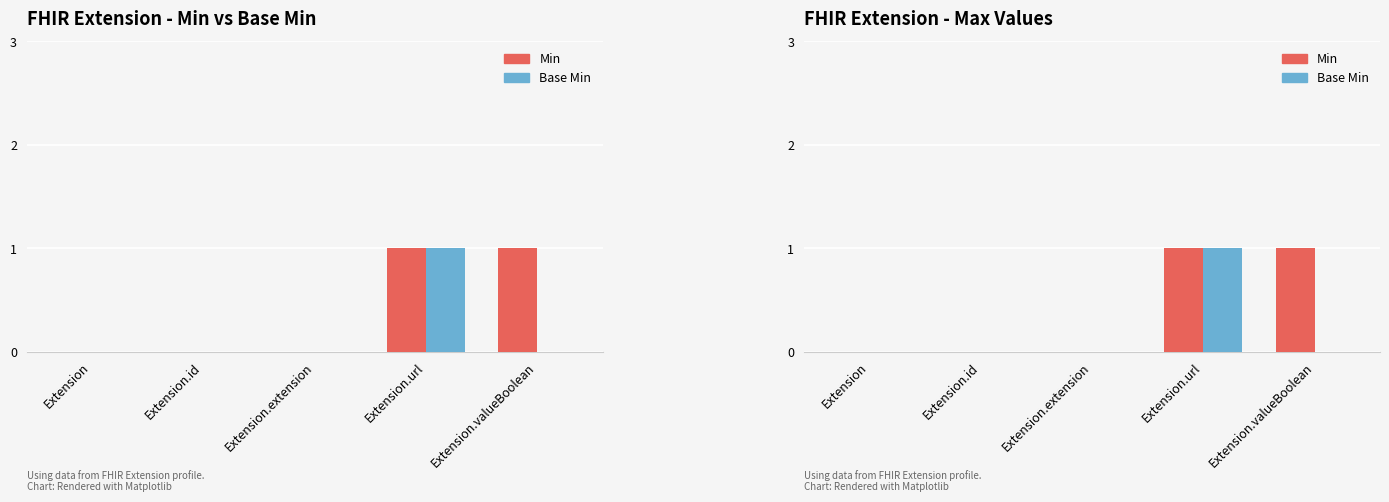

What is the label of the 1st bar from the left?

Extension